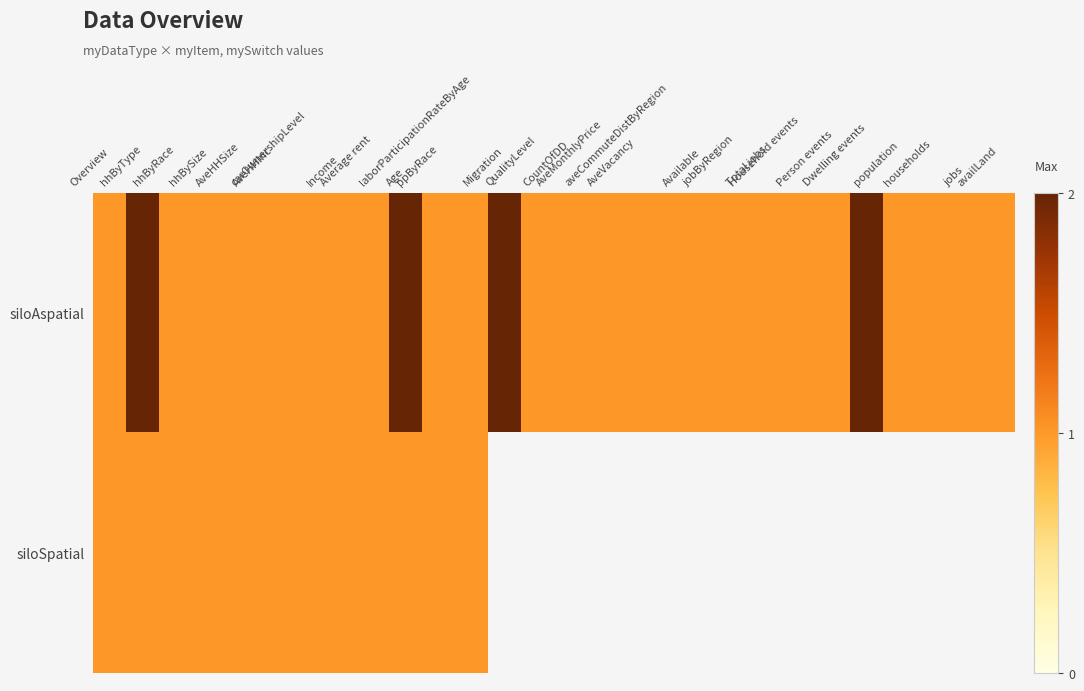

What value does the siloAspatial series have at jobs?

1.0